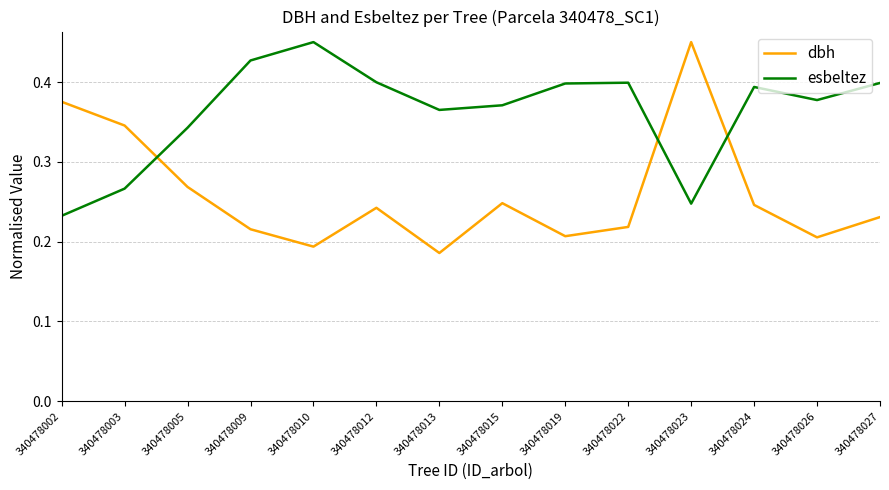

How many times do dbh and esbeltez cross each other?

3